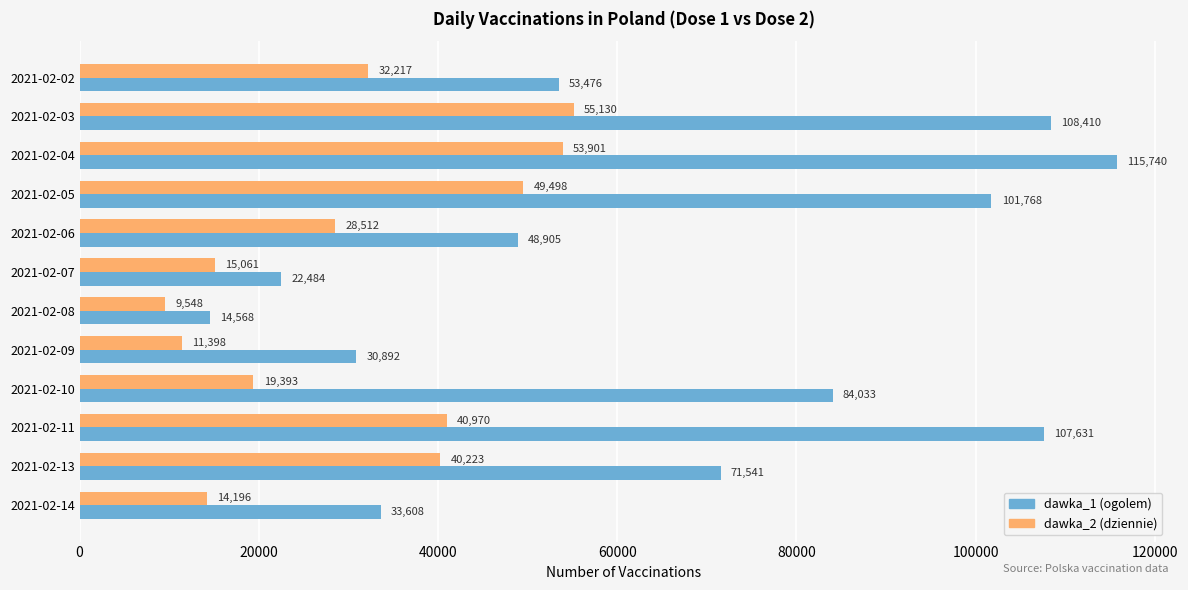

Where is dawka_1 (ogolem) nearest to the value 65154?

2021-02-13